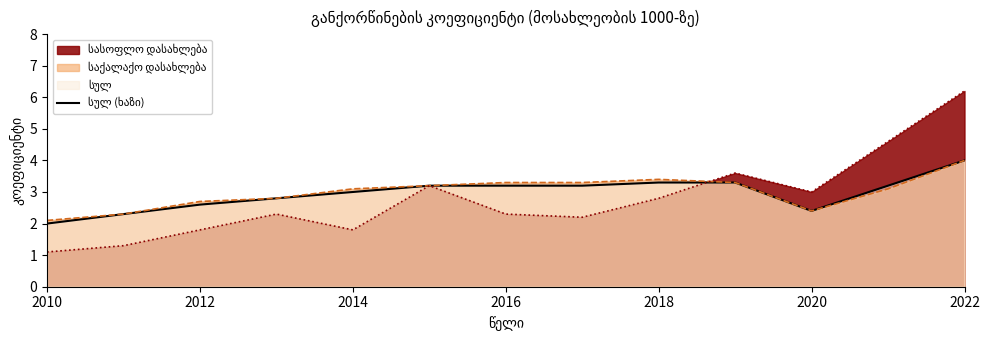

Read the საქალაქო დასახლება value at 2013.

2.8